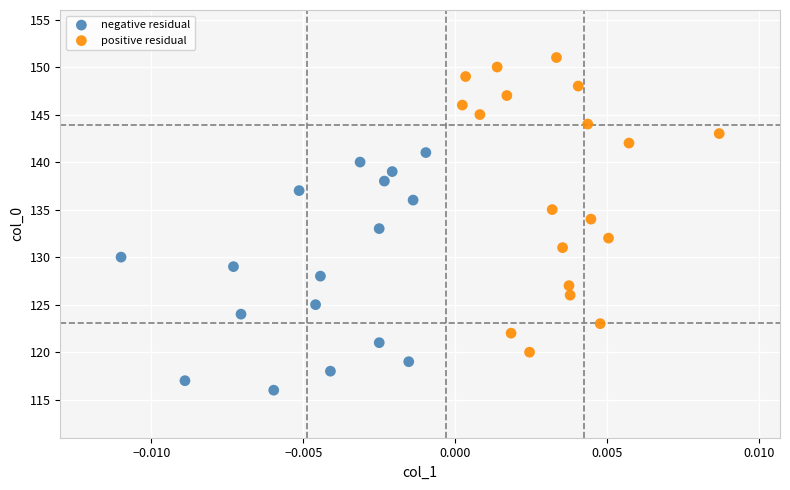

Which series reaches the maximum Y coordinate?

positive residual